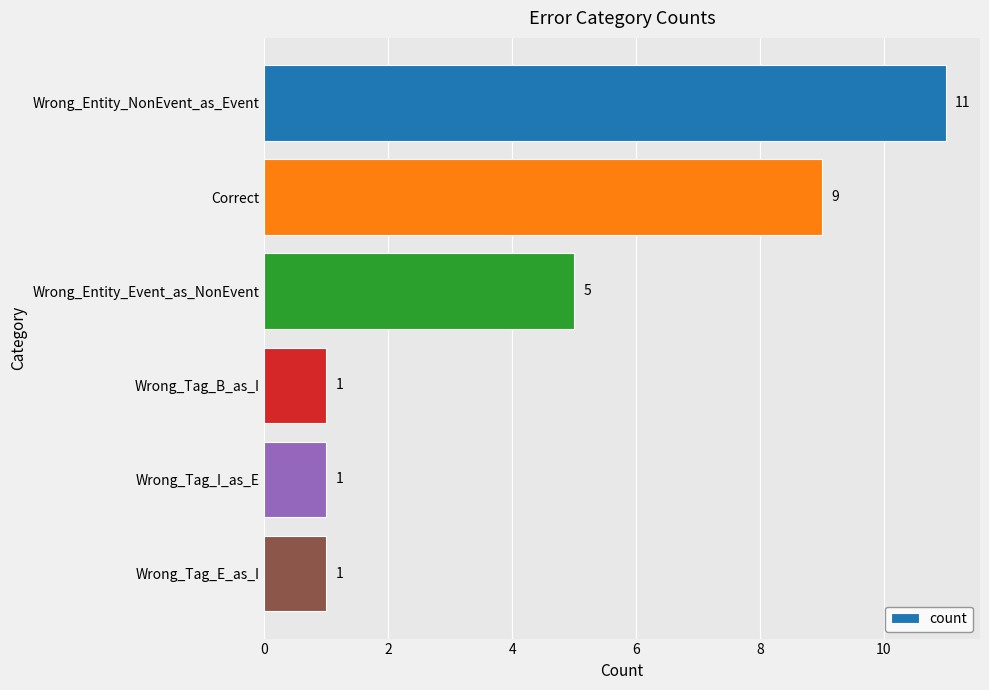

How many bars are there in total?

6